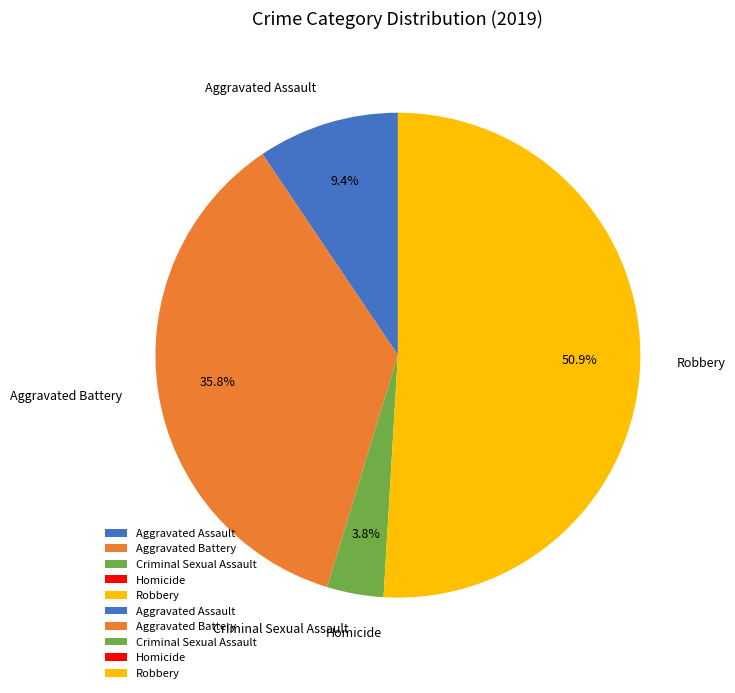

What is the majority slice?

Robbery